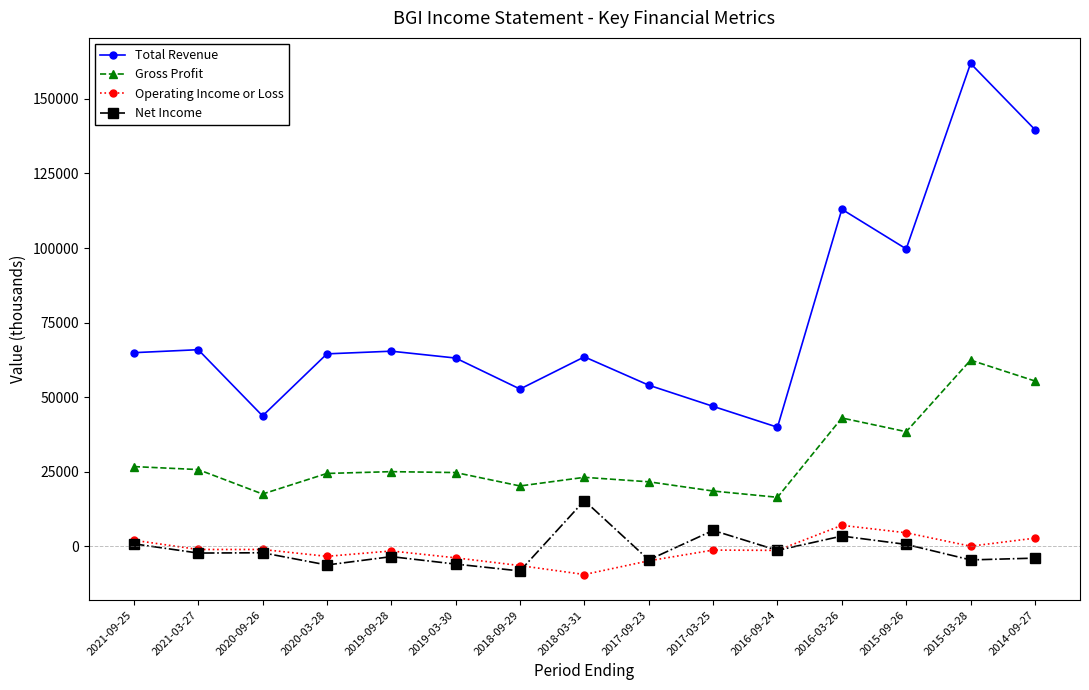

The Total Revenue series shows 41239 at 2021-03-27. True or false?

False